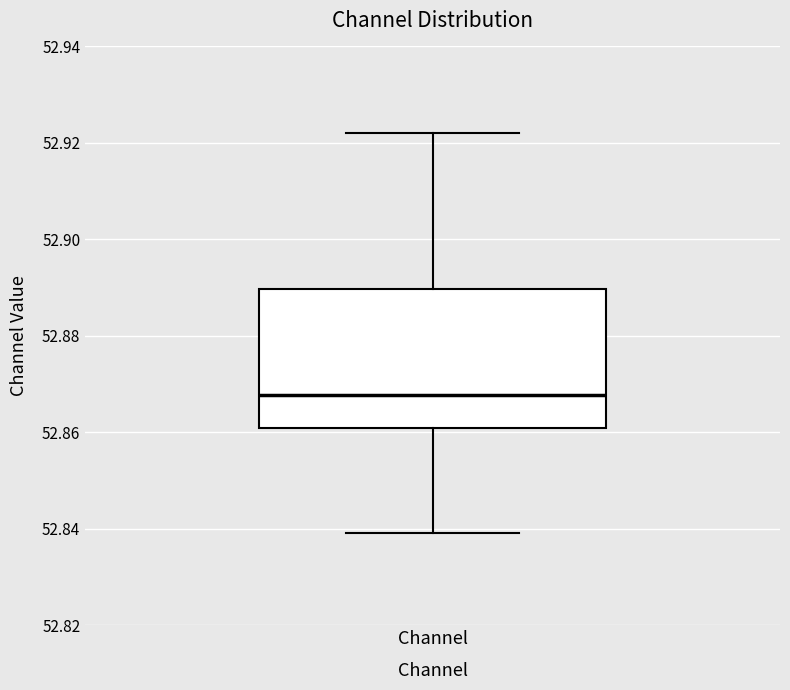

Where does the lower whisker of the box for Channel end on the y-axis? The values are not printed on the chart, so give them approximately, as read against the axis.

52.840